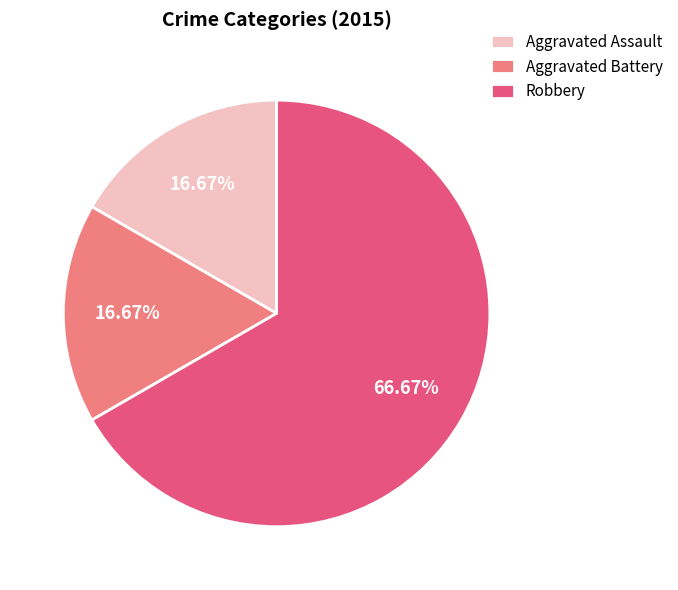

Does any single category account for the majority?

Yes